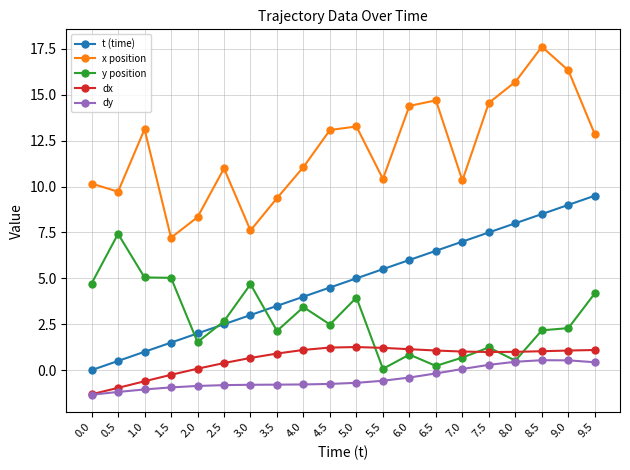

True or false: x position has more than 1 interior local peaks.

True